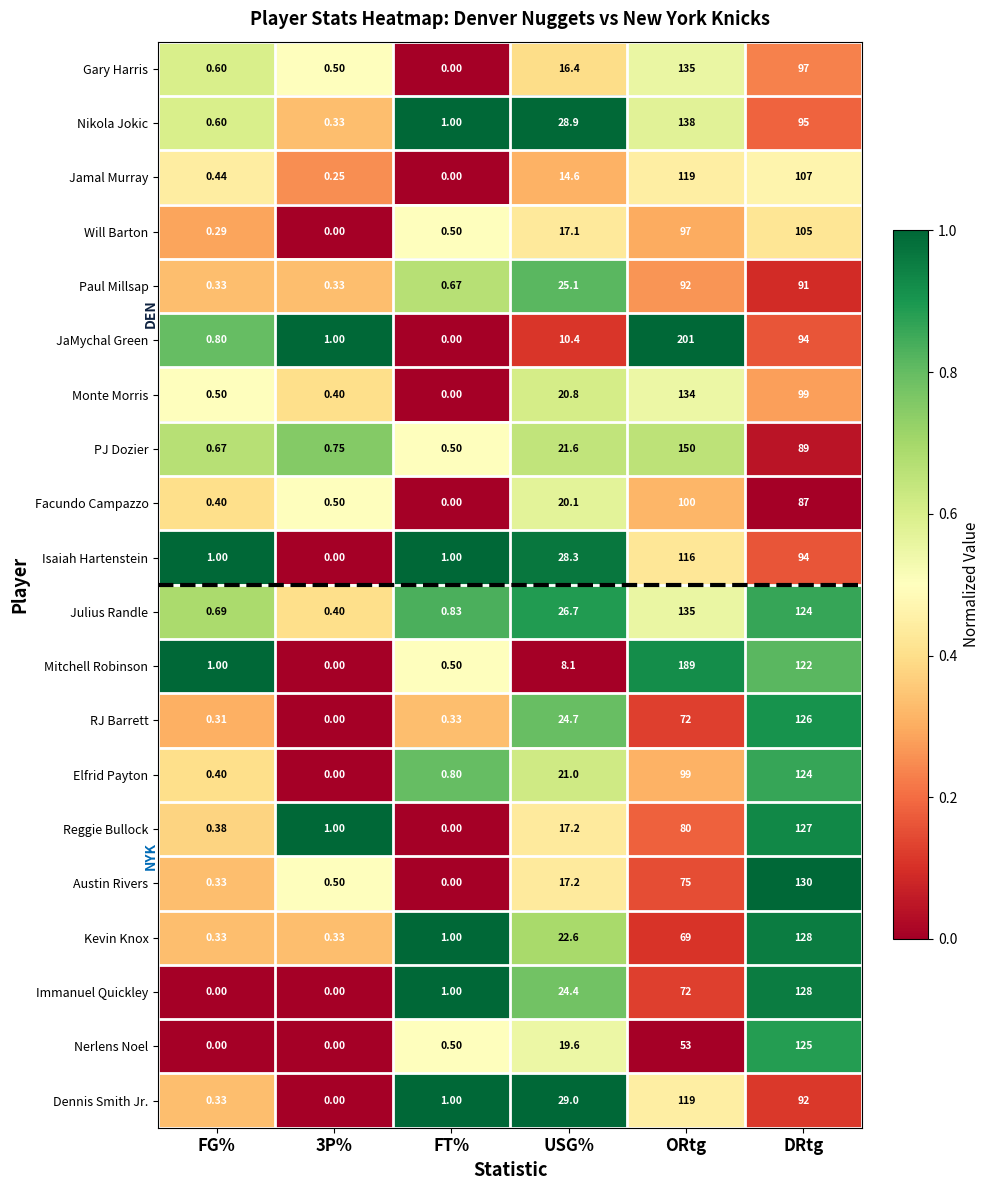

What is the total value across all series at 3P%?

6.3